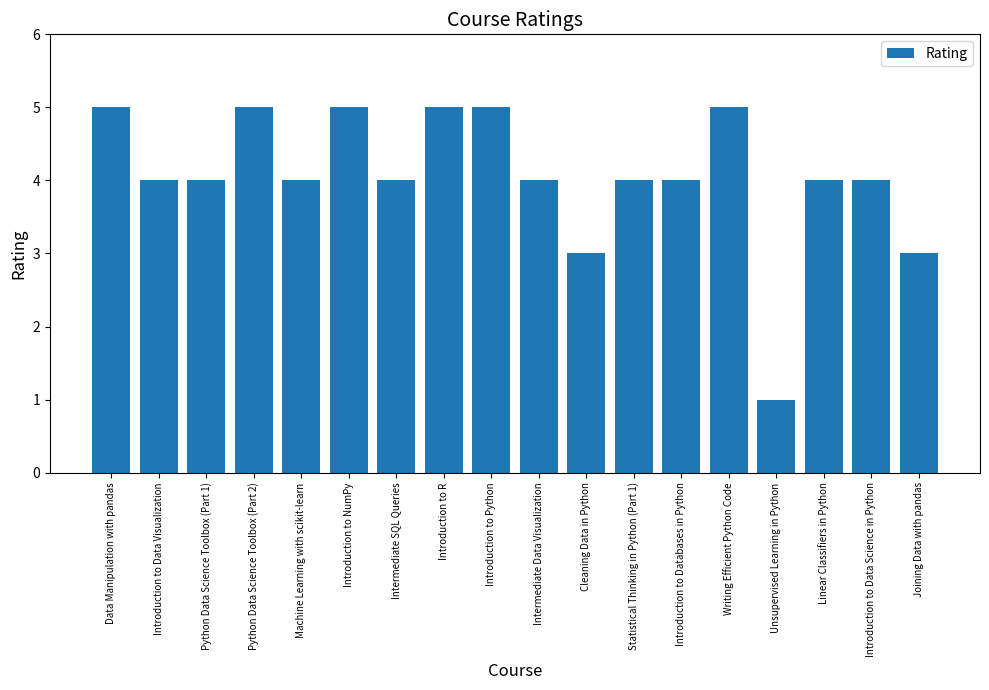

What is the average value?

4